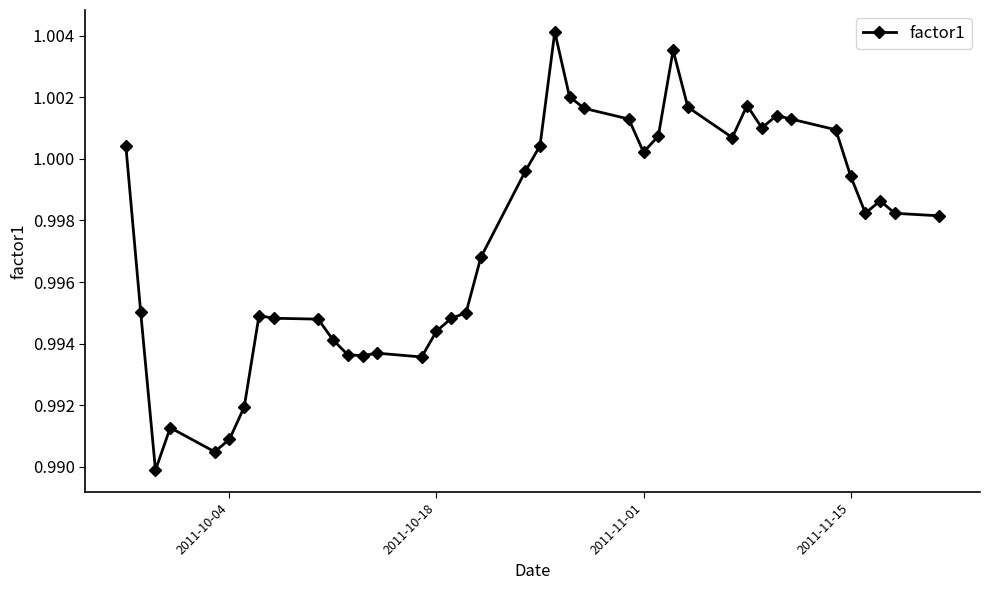

True or false: there are more than 2 points higher than both neighbors.

True